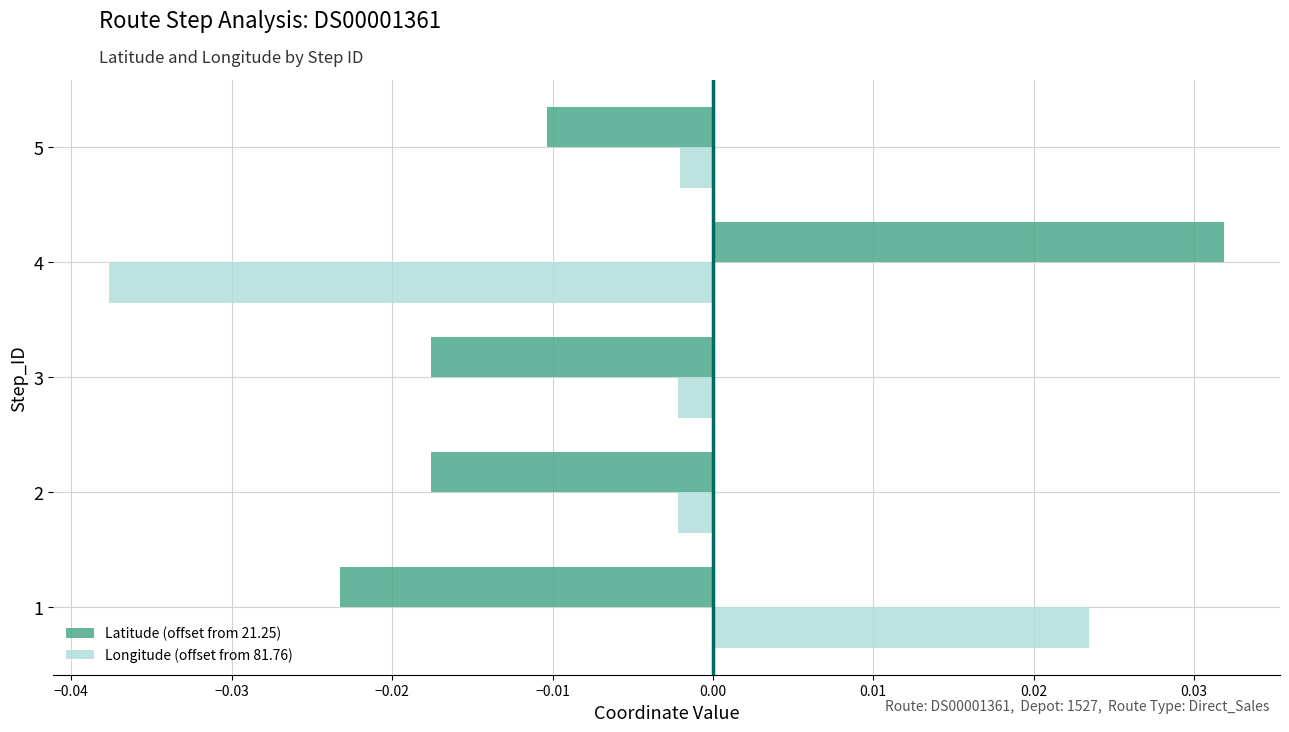

Rank the series at 2 from highest to lowest value.

Longitude (offset from 81.76), Latitude (offset from 21.25)